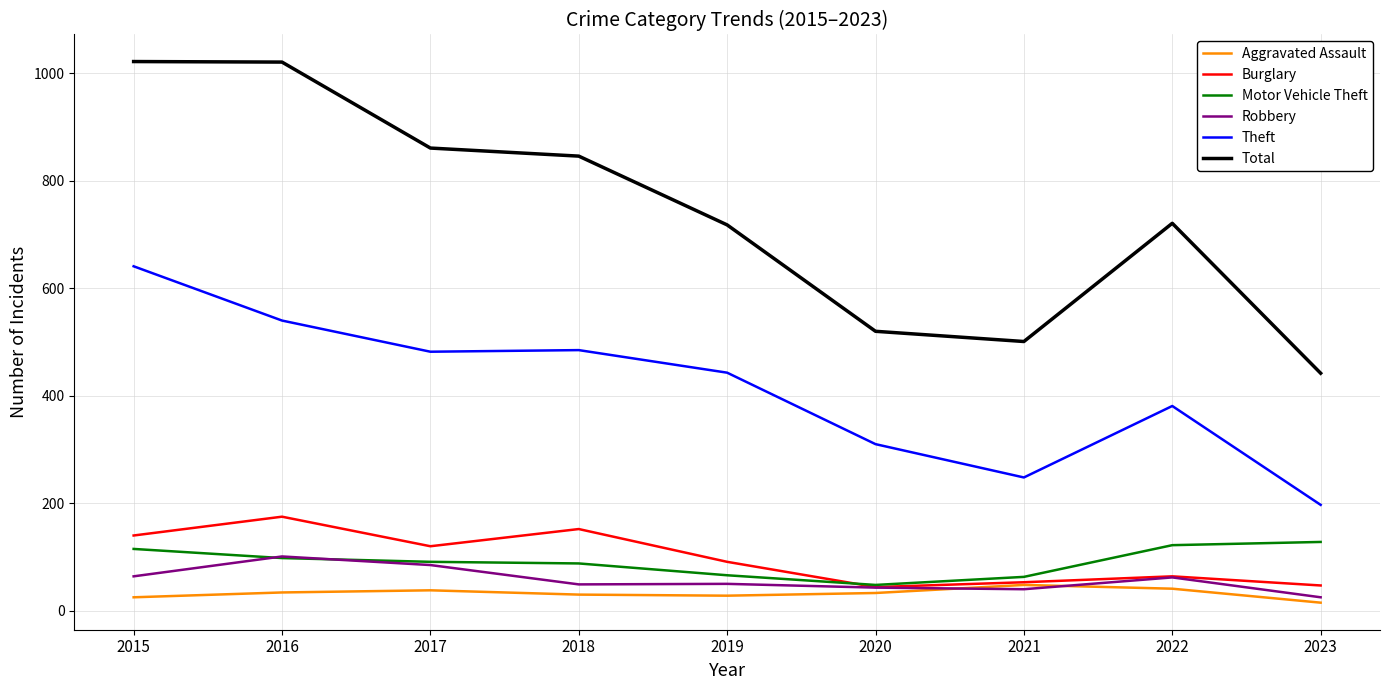

Does the chart have visible grid lines?

Yes